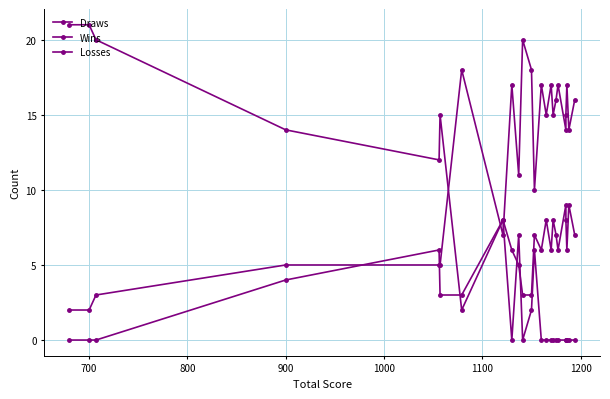

What is the sum of all Wins values?

128